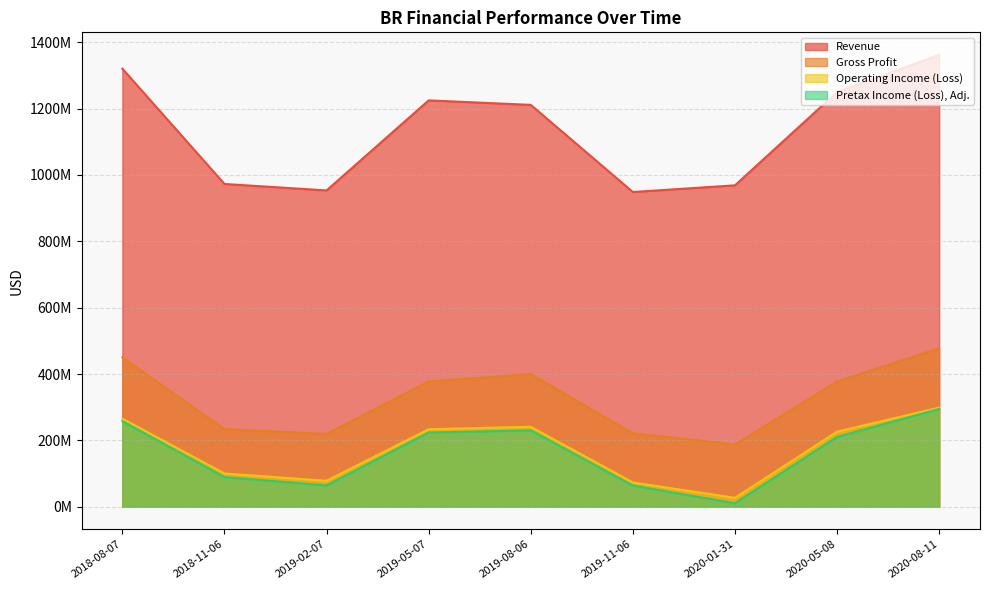

What is the maximum value shown in the chart?

1361800000